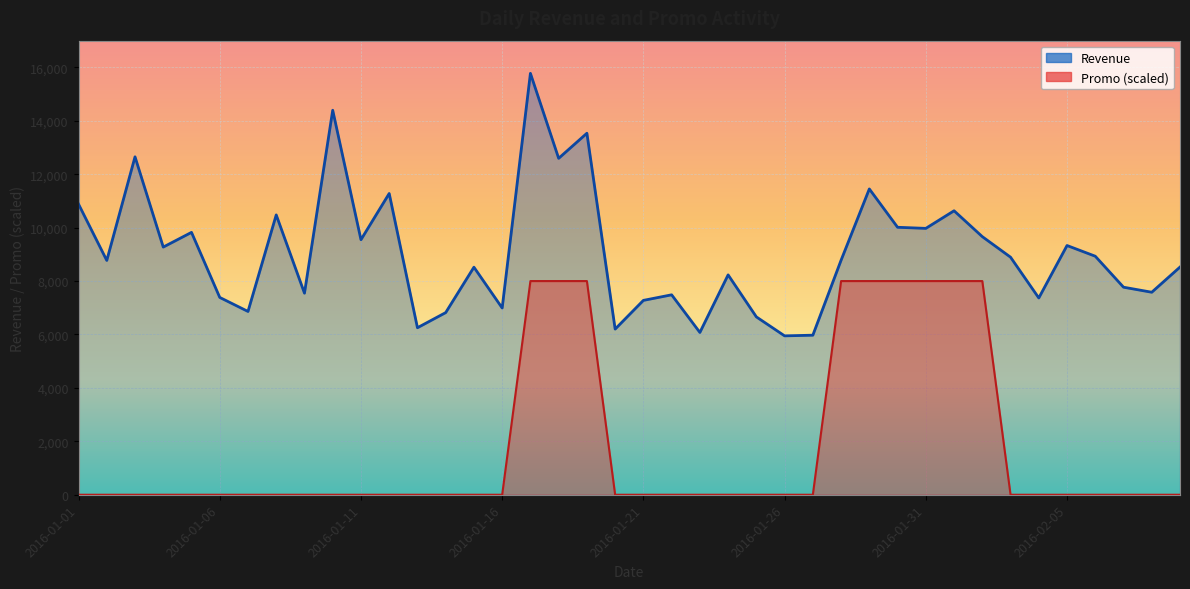

How many categories are shown in the chart?

40